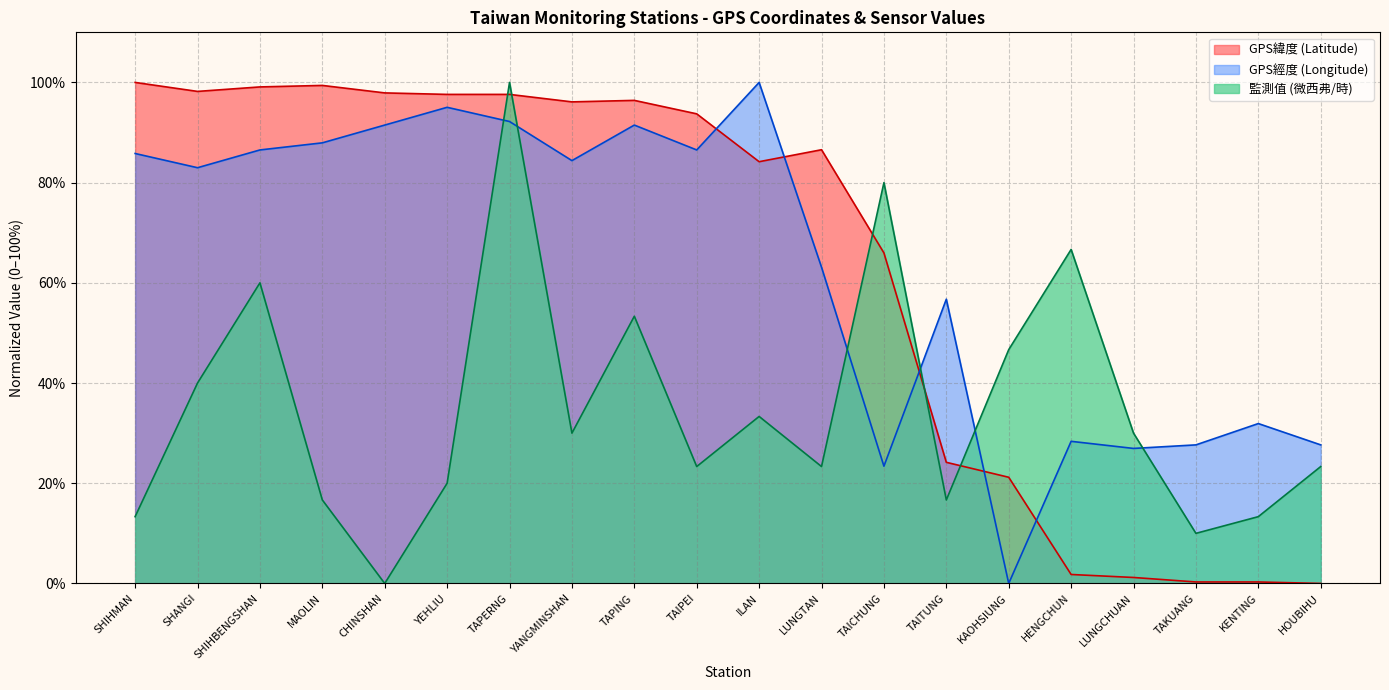

Does the chart display data point markers on the line(s)?

No